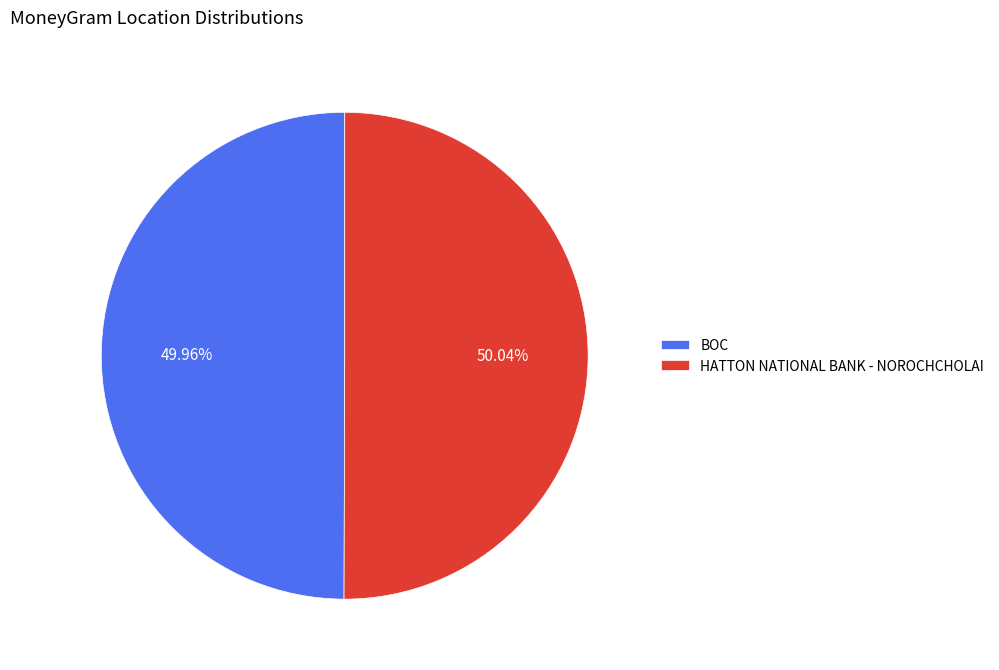

To the nearest percent, what percentage of the pie is BOC?

50%